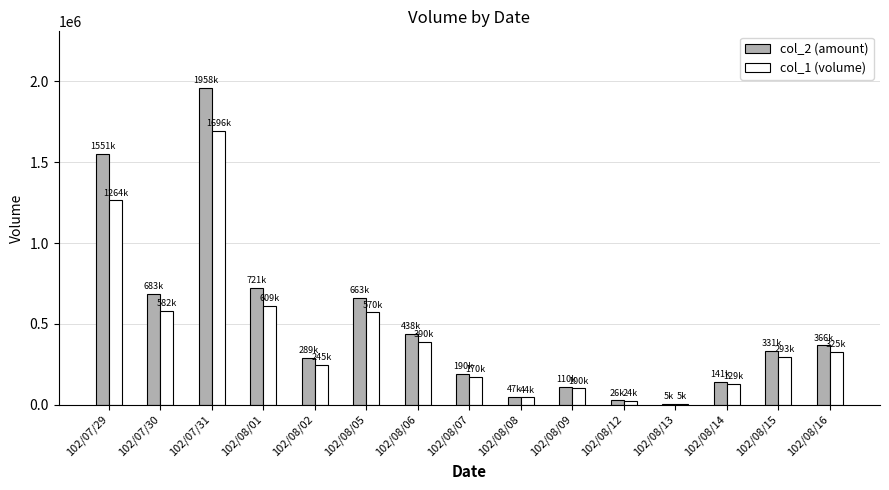

What is the maximum value for col_2 (amount)?

1958080